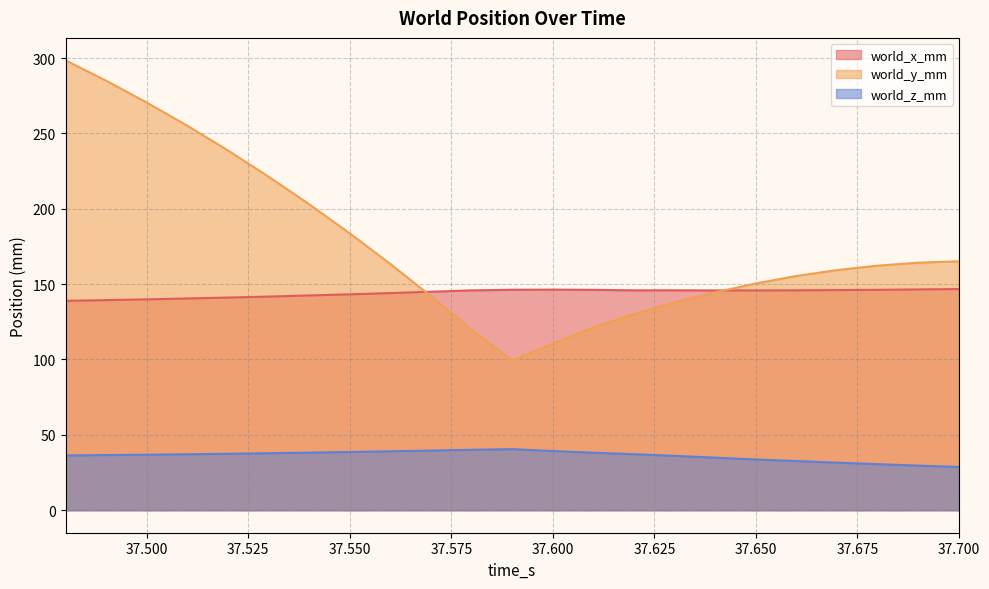

List the series in order of their peak value, highest first.

world_y_mm, world_x_mm, world_z_mm